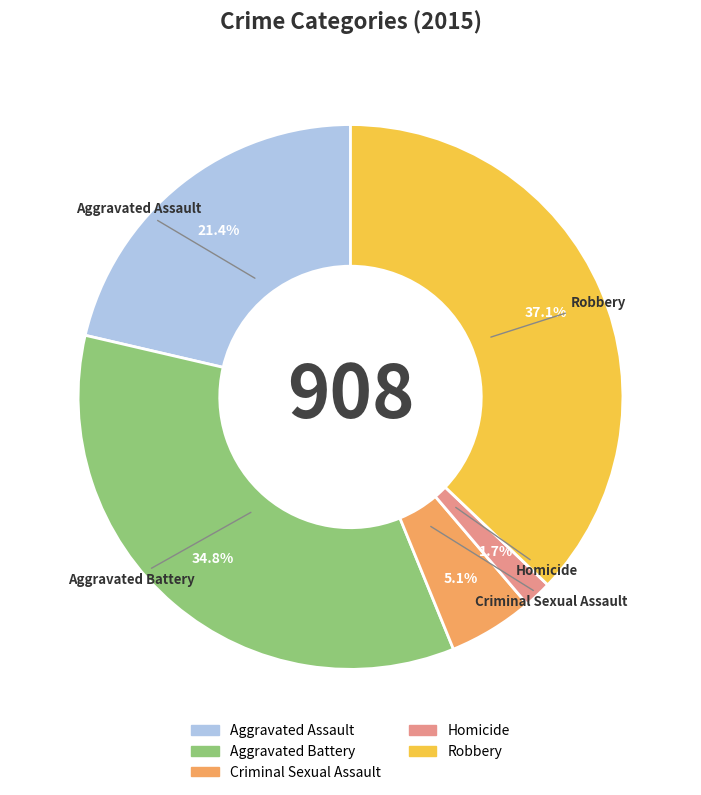

What is the smallest slice in the pie chart?

Homicide